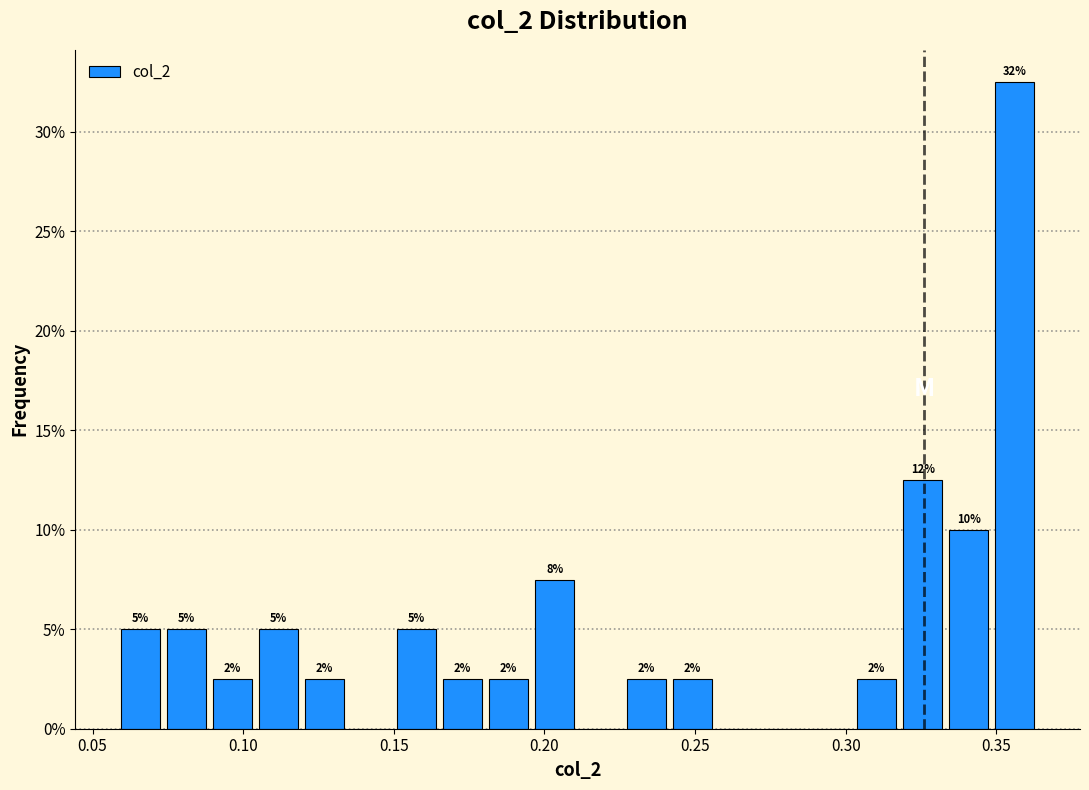

Around what value on the x-axis is the tallest bar? Give the approximate position of its centre, as read against the axis.

0.355